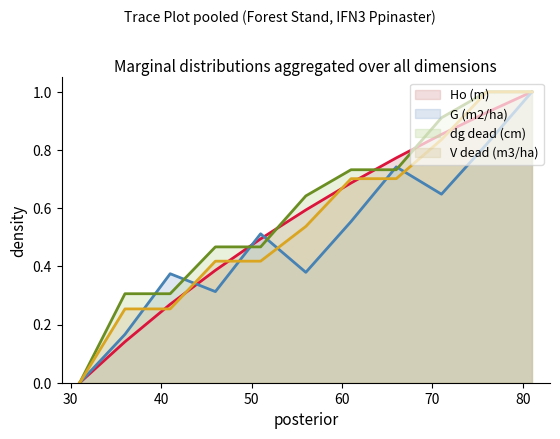

How many lines are shown in the chart?

4